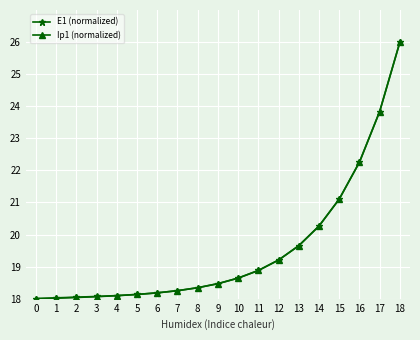

Which series changed the most between 8 and 10?

Ip1 (normalized)